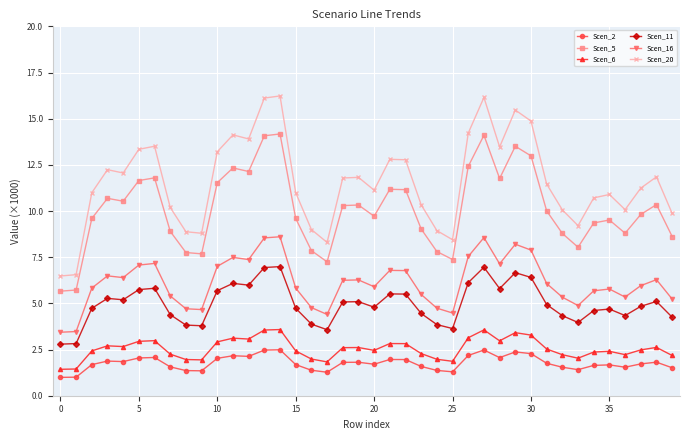

True or false: Scen_20 has more than 0 interior local peaks.

True